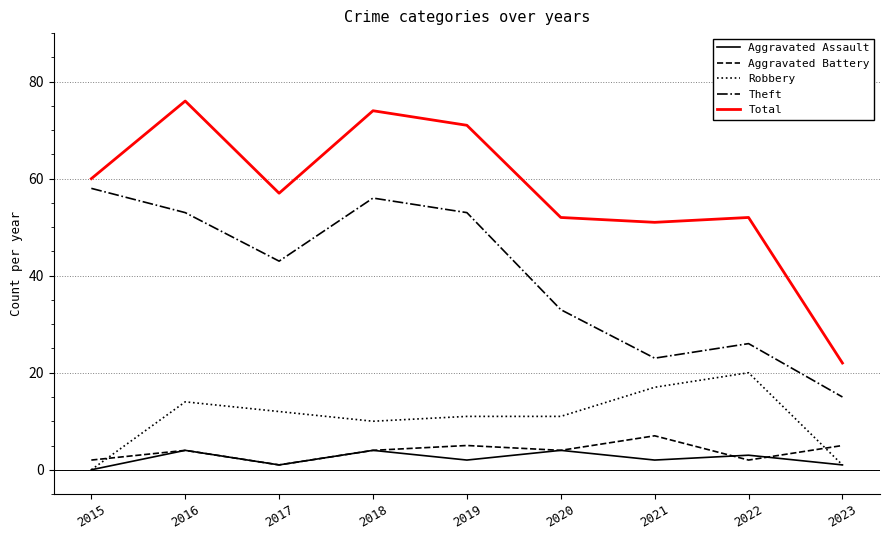

At which category does Aggravated Assault reach its first local valley?

2017